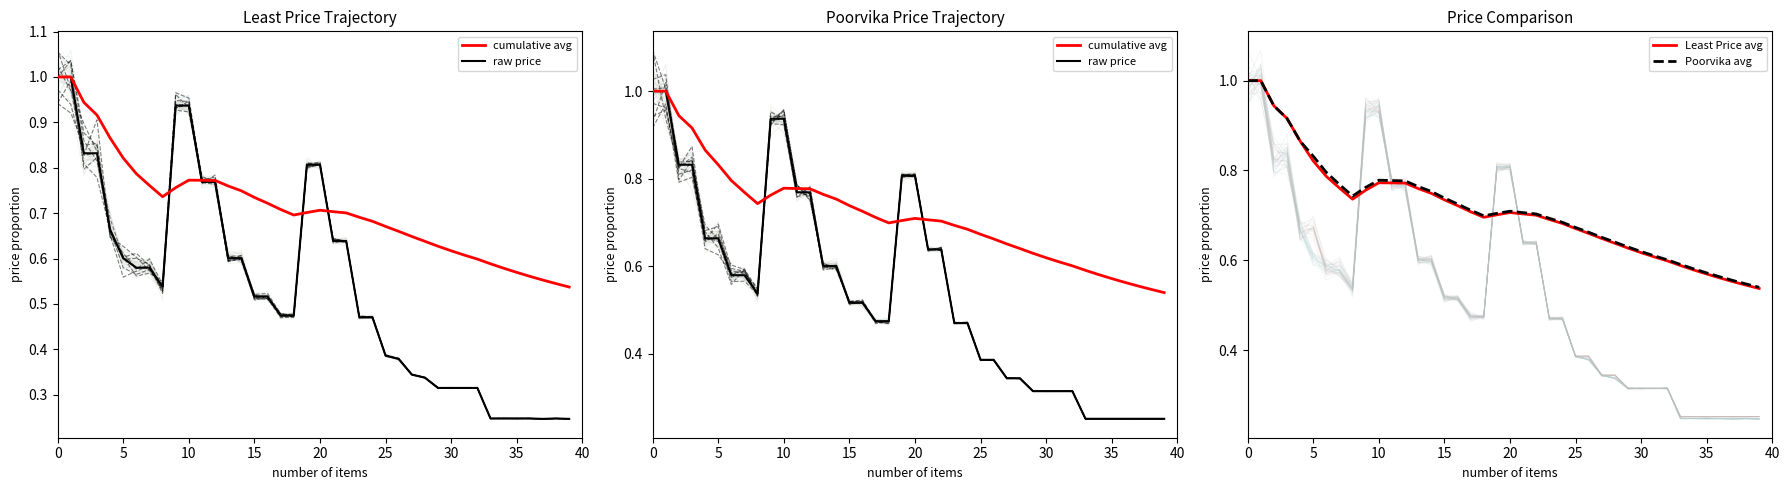

What is the value of the Least Price avg point at the 25th from the left?

0.7